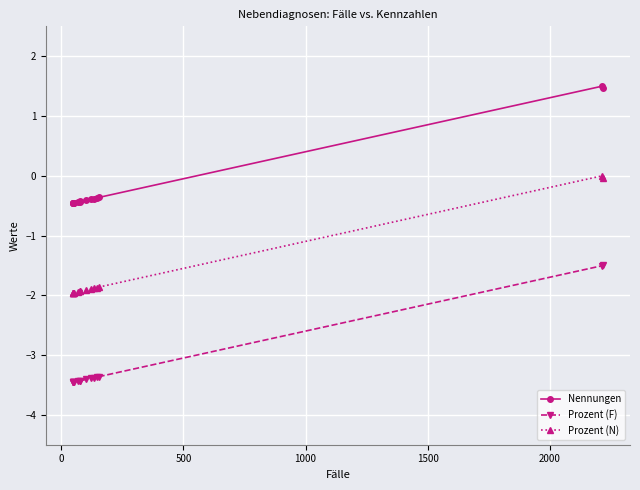

What are all the series names shown in the legend?

Nennungen, Prozent (F), Prozent (N)